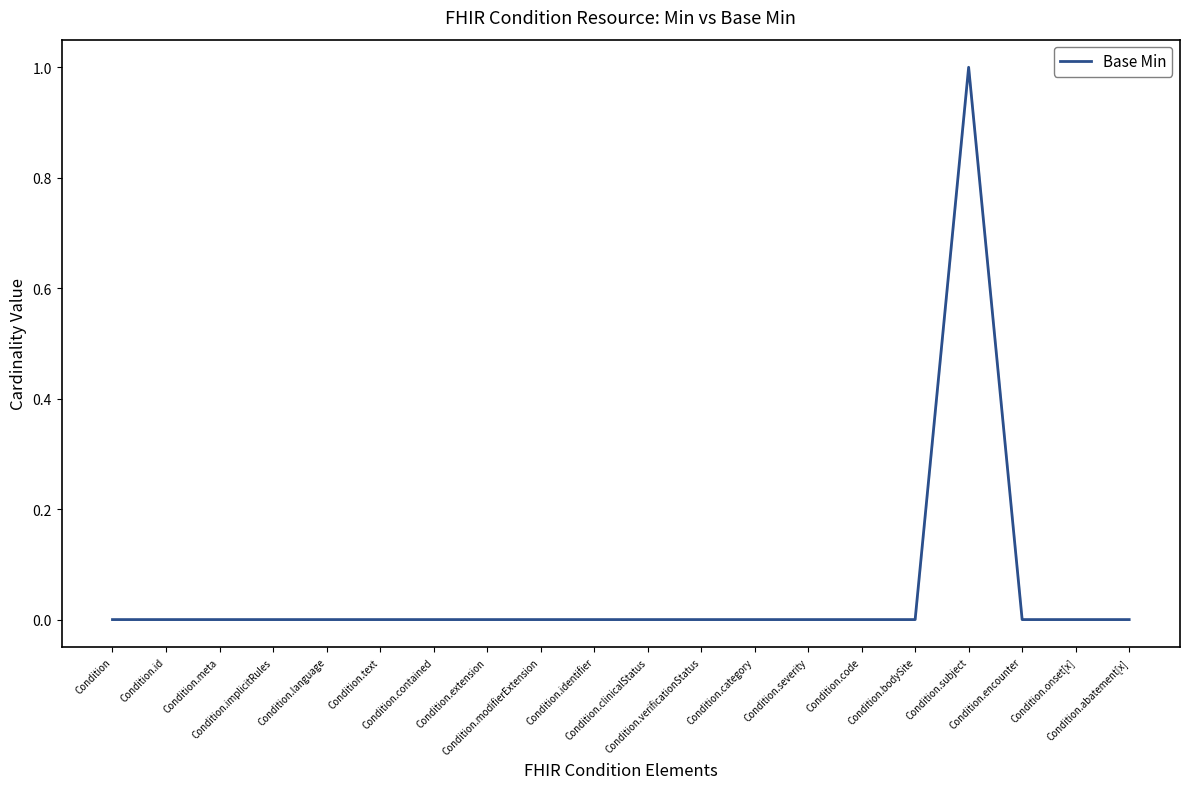

Is it true that the value at Condition.modifierExtension is 0?

True